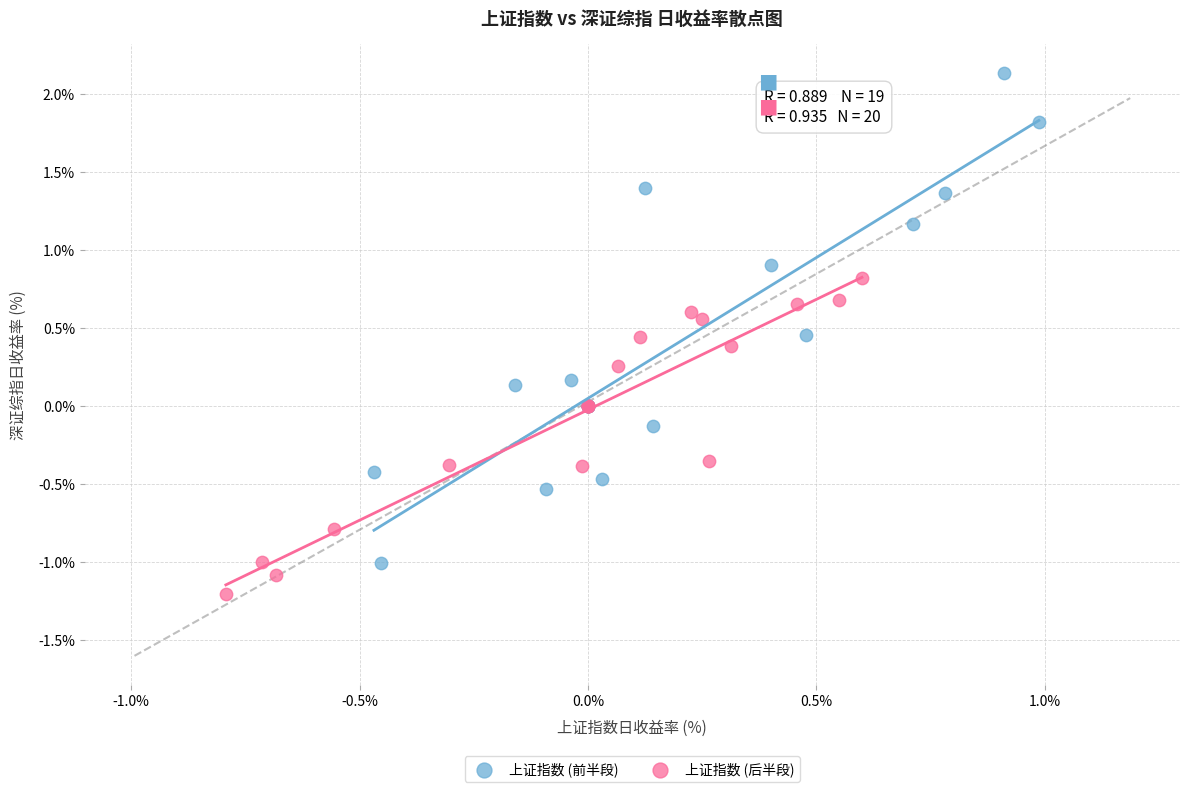

Which series reaches the maximum Y coordinate?

上证指数 (前半段)